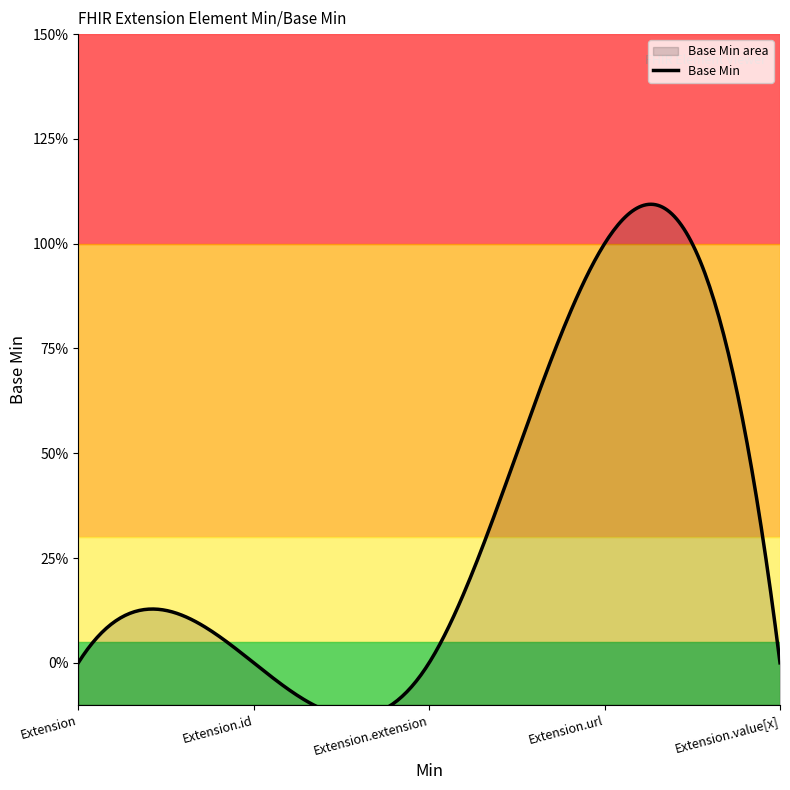

How many distinct data groups are displayed?

1